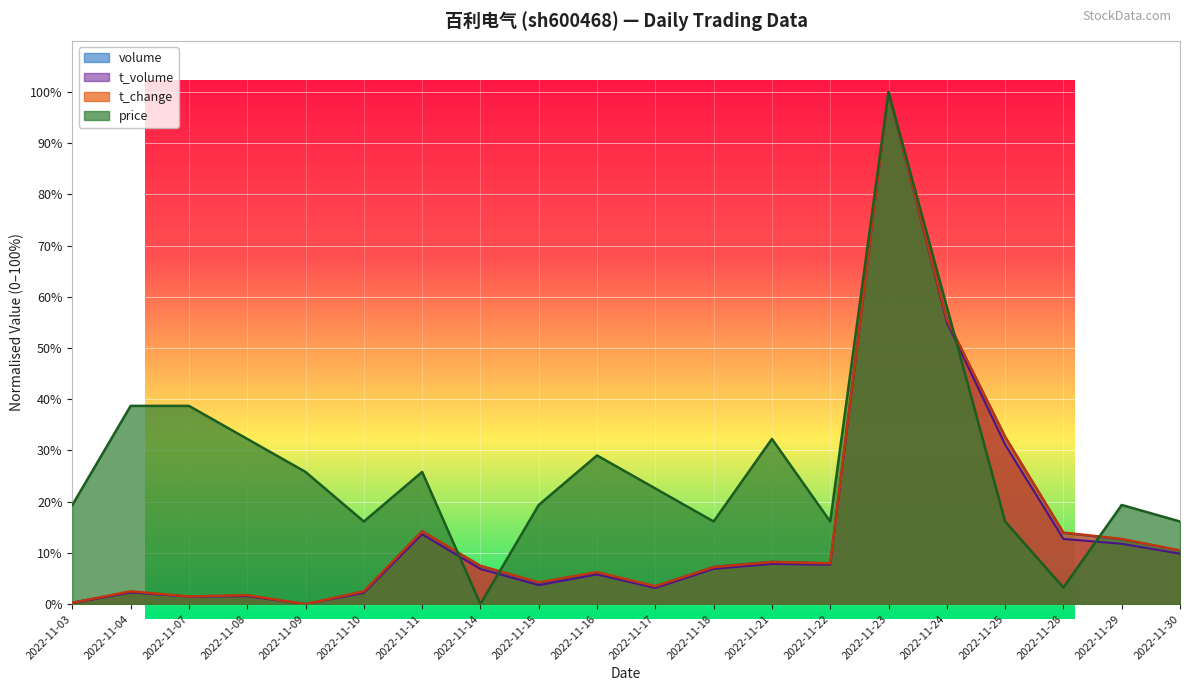

What is the sum of all price values?

545.2